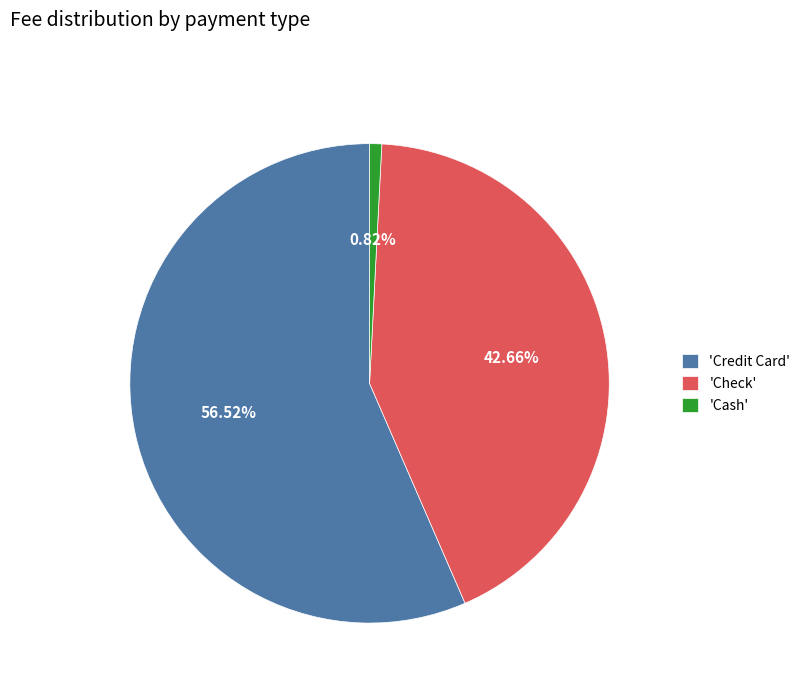

Is there any slice that represents more than half of the pie?

Yes